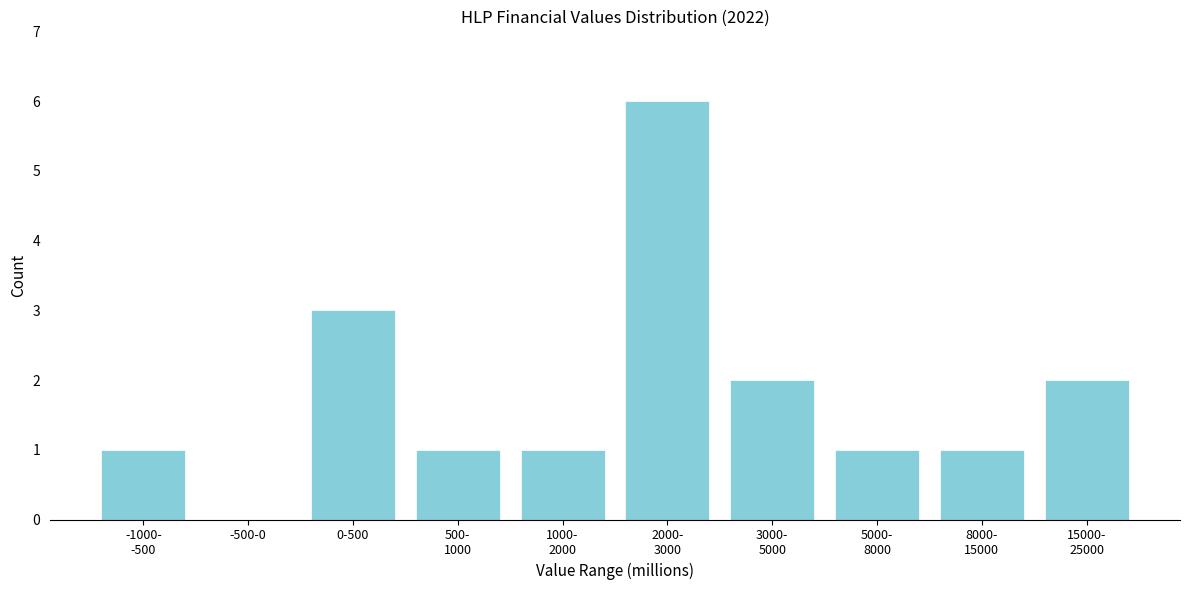

What is the sum of all values?

18